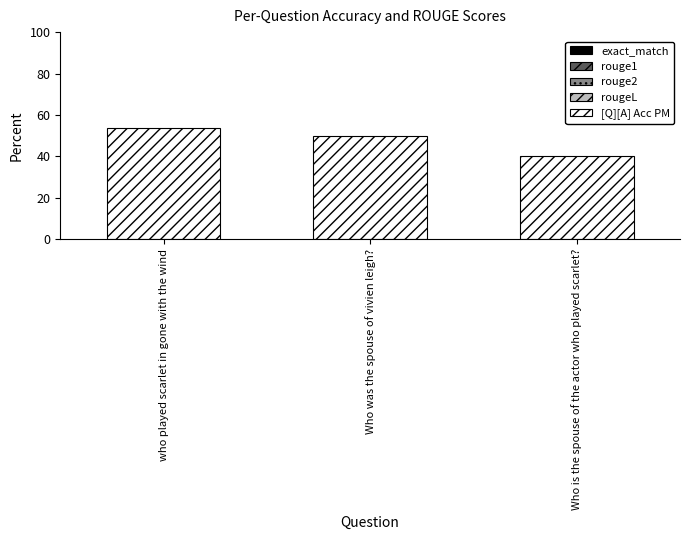

The value at who played scarlet in gone with the wind is 53.8. True or false?

True